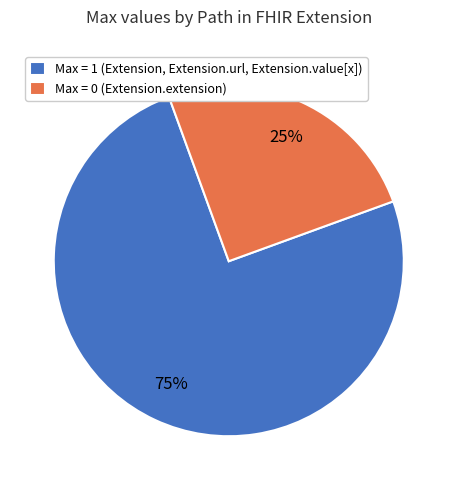

What is the ratio of the value at Max = 1 (Extension, Extension.url, Extension.value[x]) to the value at Max = 0 (Extension.extension)?

3.0